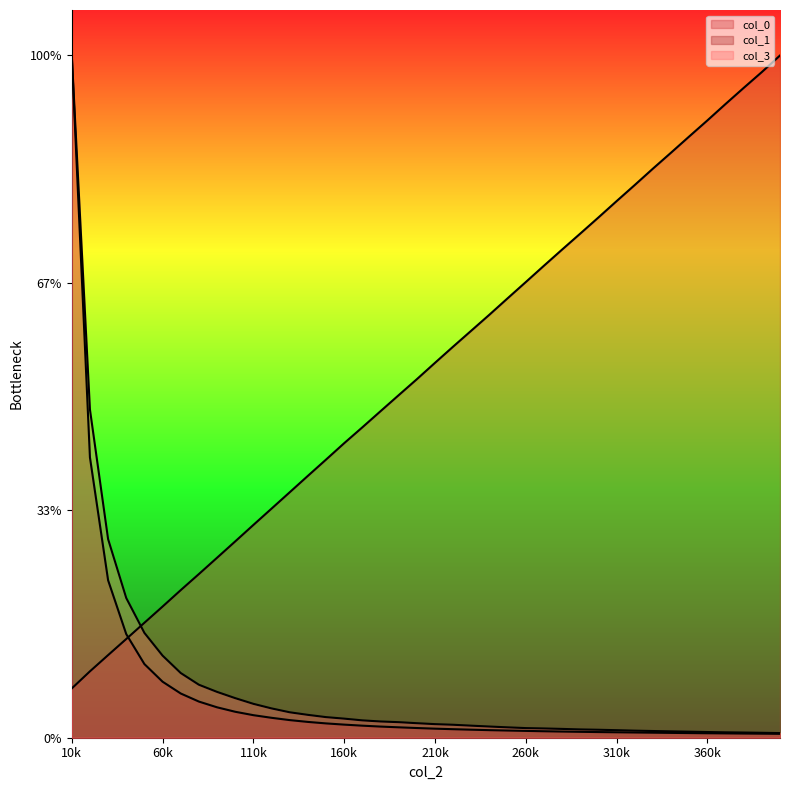

How many lines are shown in the chart?

3